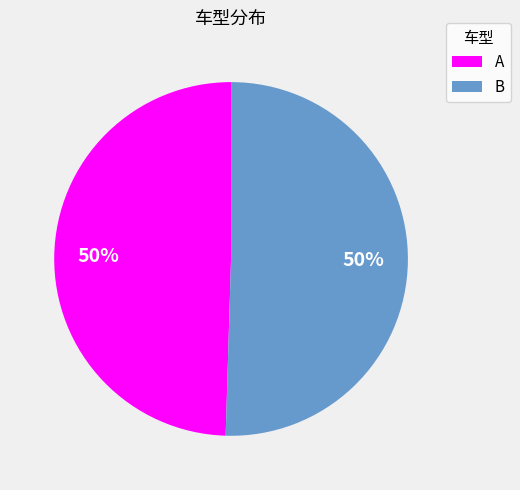

Is it true that B is 50% of the pie?

True